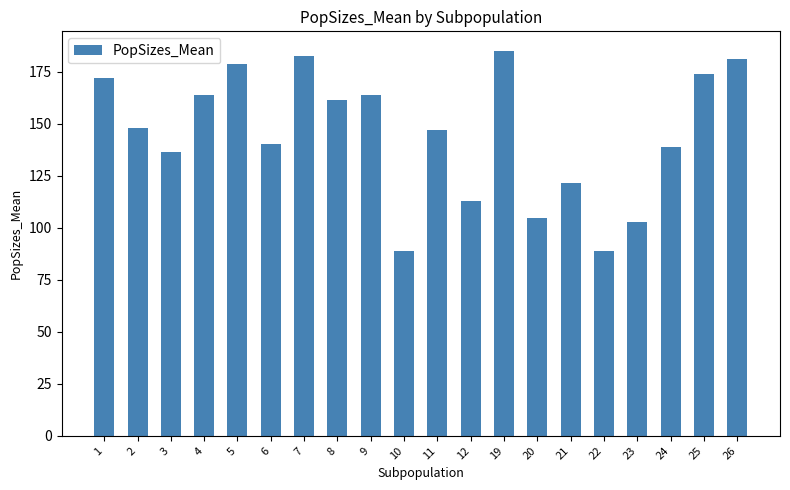

Where does the data first go above 147?

1